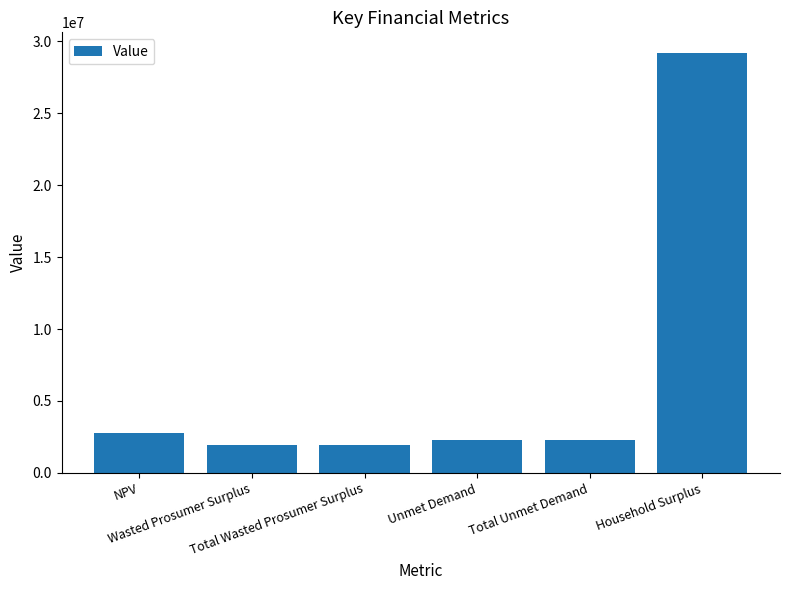

At which label does the data first exceed 2315649?

NPV